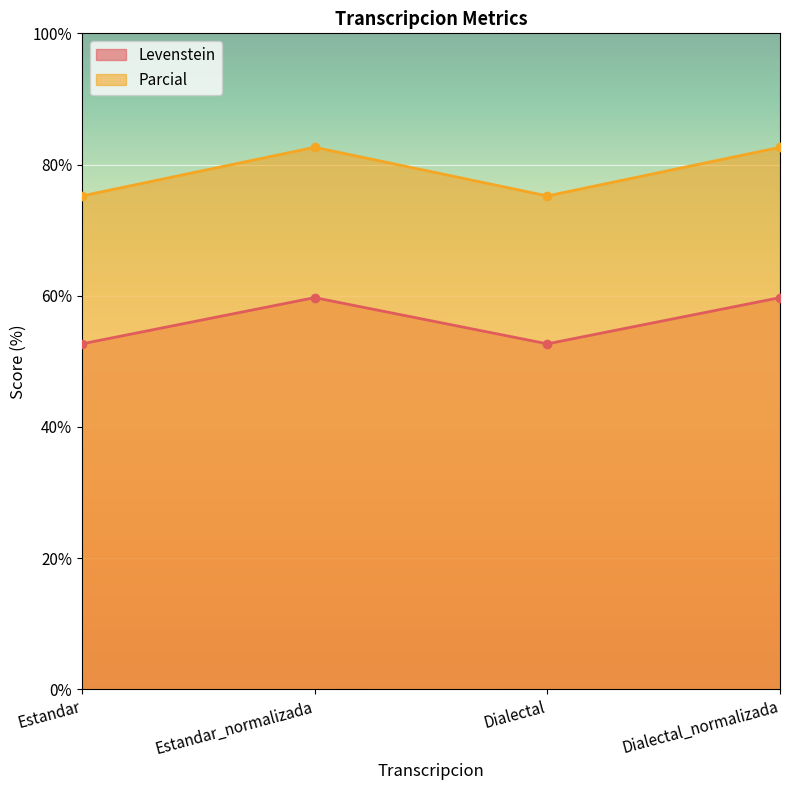

Which series has the largest range (max minus min)?

Parcial